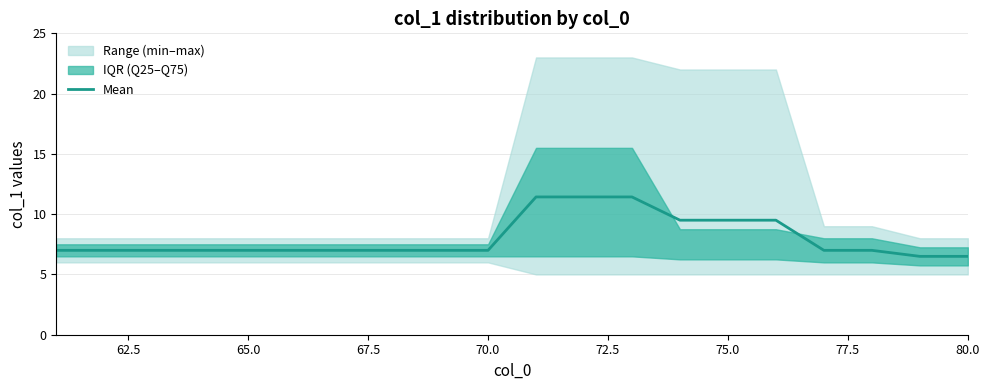

Reading left to right, transcribe all the data shown in this chart.

7.0	7.0	7.0	7.0	7.0	7.0	7.0	7.0	7.0	7.0	11.4	11.4	11.4	9.5	9.5	9.5	7.0	7.0	6.5	6.5